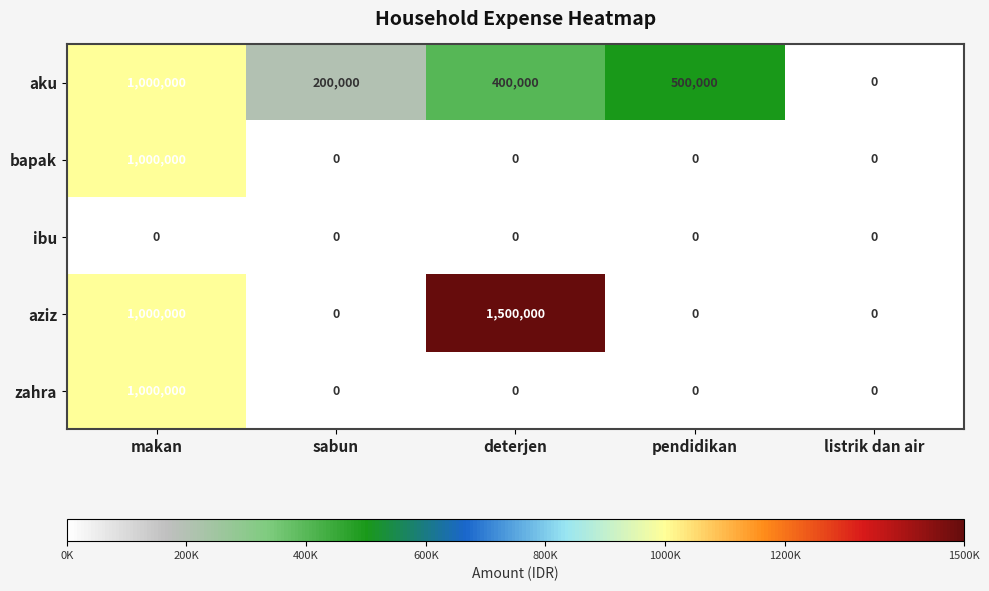

Is it true that aku equals 175917 at pendidikan?

False